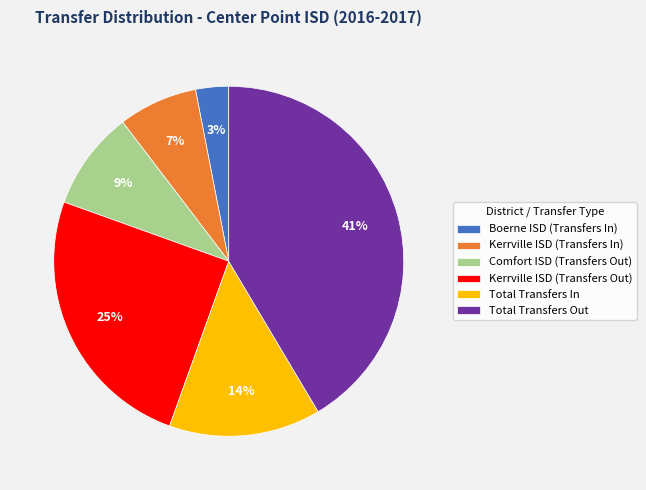

Do Kerrville ISD (Transfers Out) and Boerne ISD (Transfers In) together represent more than half of the pie?

No